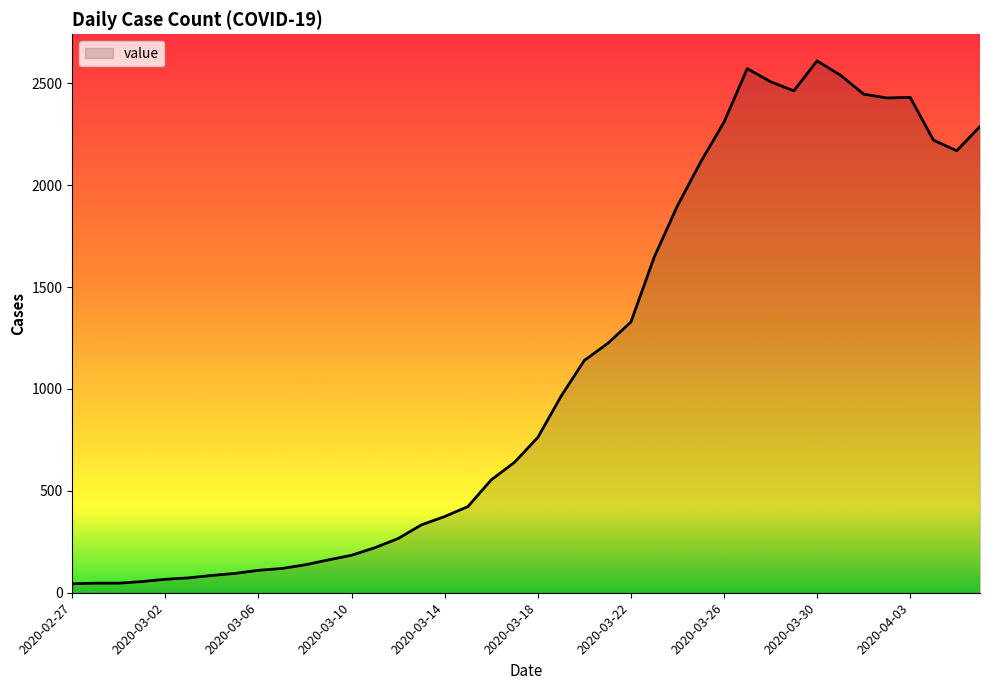

What is the greatest value displayed?

2610